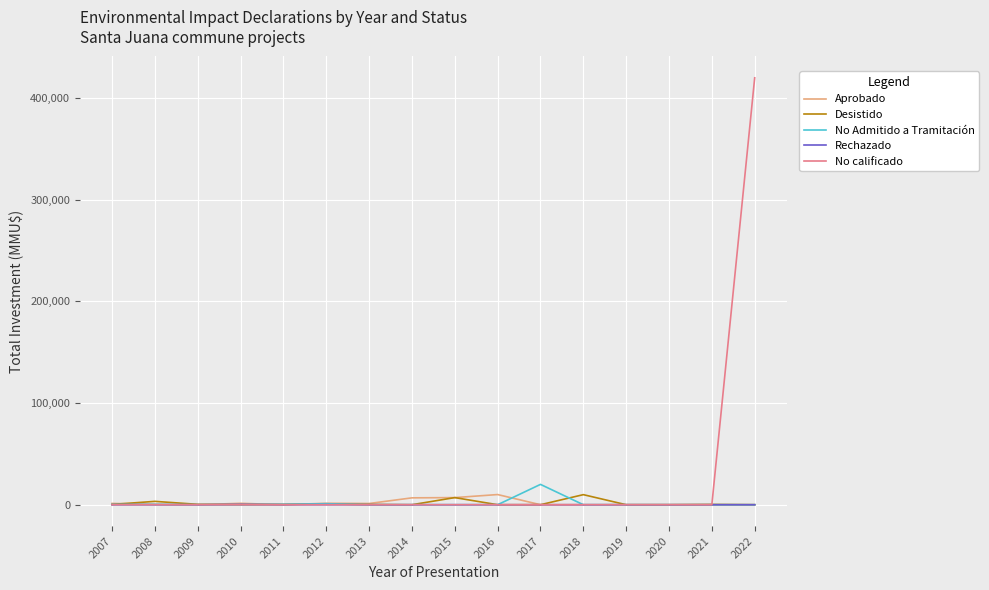

What is the highest value of the No calificado series?

420000